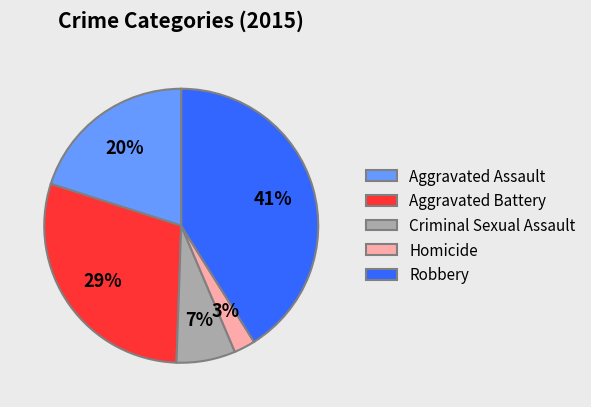

To the nearest percent, what percentage of the pie is Aggravated Battery?

29%